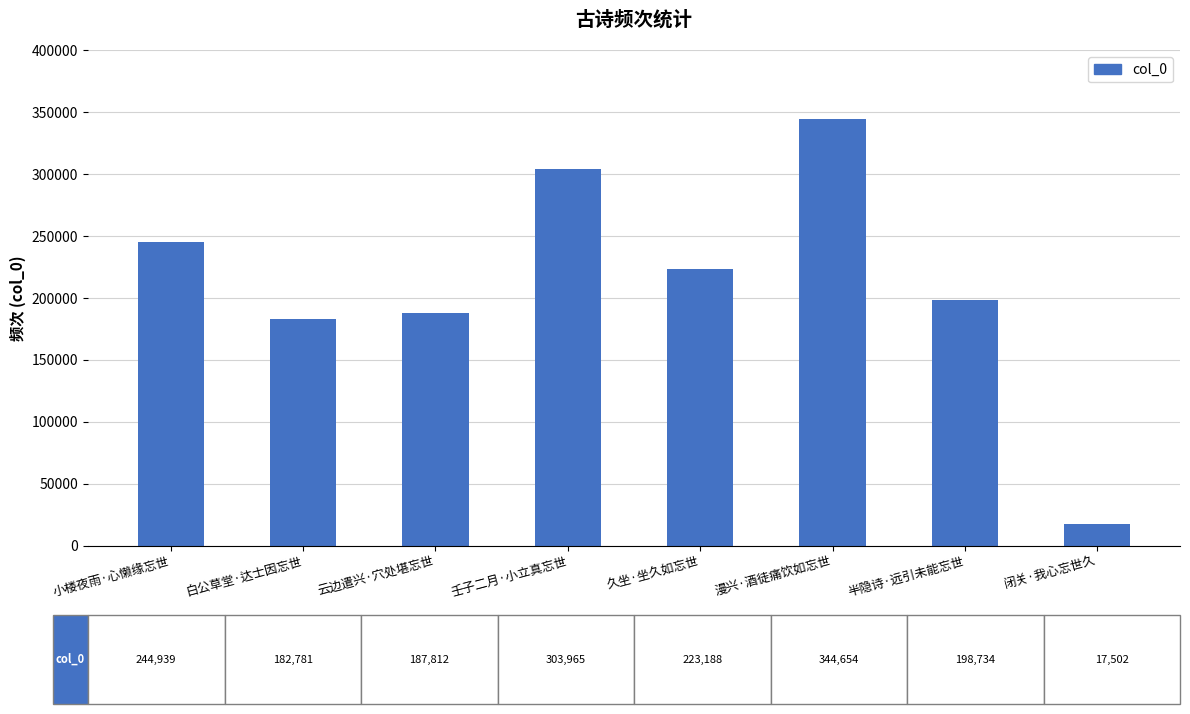

Reading left to right, transcribe all the data shown in this chart.

小楼夜雨·心懒缘忘世=244939	白公草堂·达士因忘世=182781	云边遣兴·穴处堪忘世=187812	壬子二月·小立真忘世=303965	久坐·坐久如忘世=223188	漫兴·酒徒痛饮如忘世=344654	半隐诗·远引未能忘世=198734	闭关·我心忘世久=17502